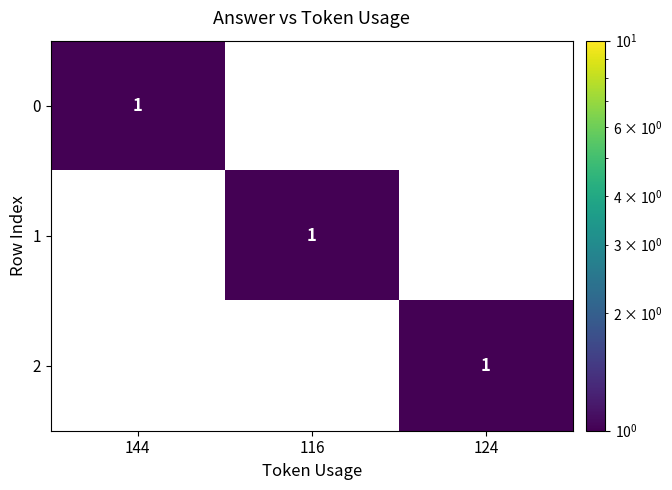

Reading right to left, list all the values displayed in this chart.

0: 0	0	1
1: 0	1	0
2: 1	0	0